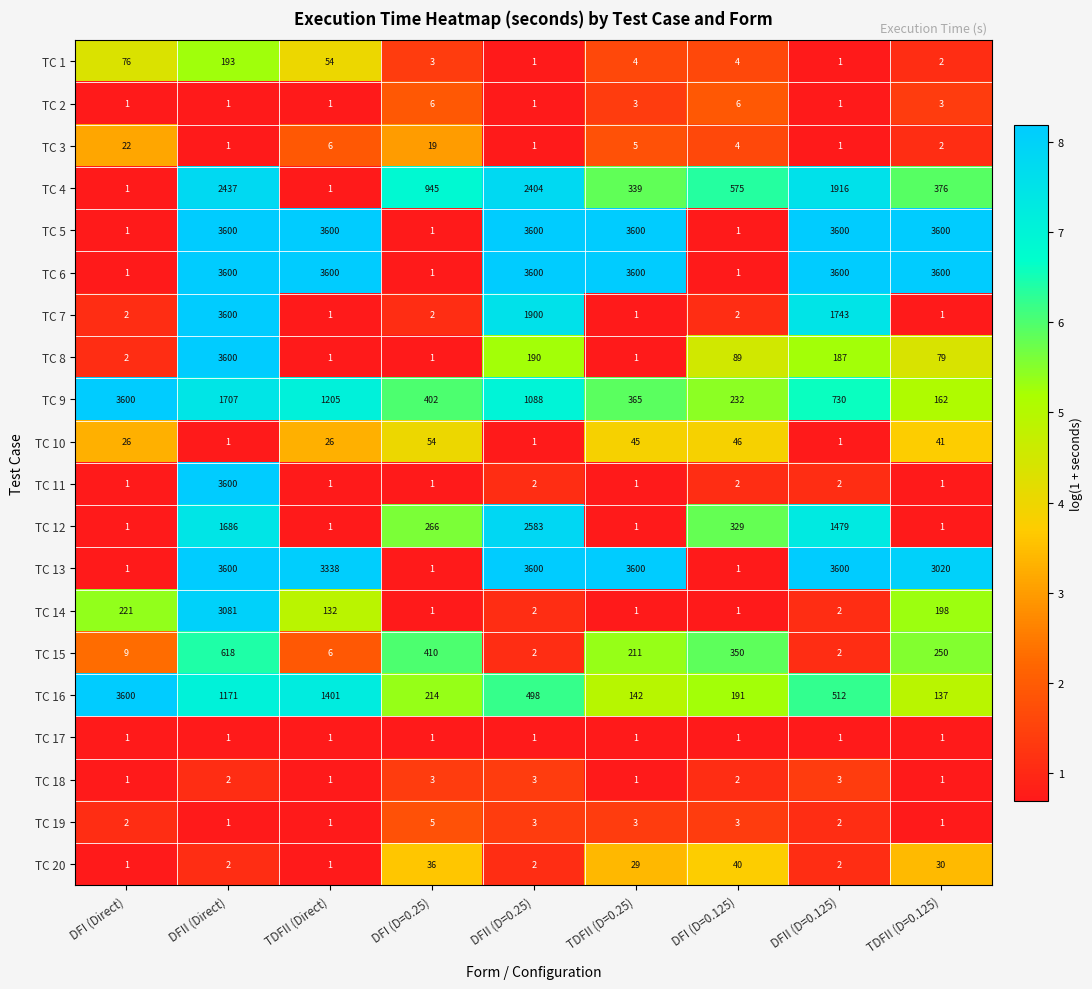

What is the sum of all TC 3 values?

61